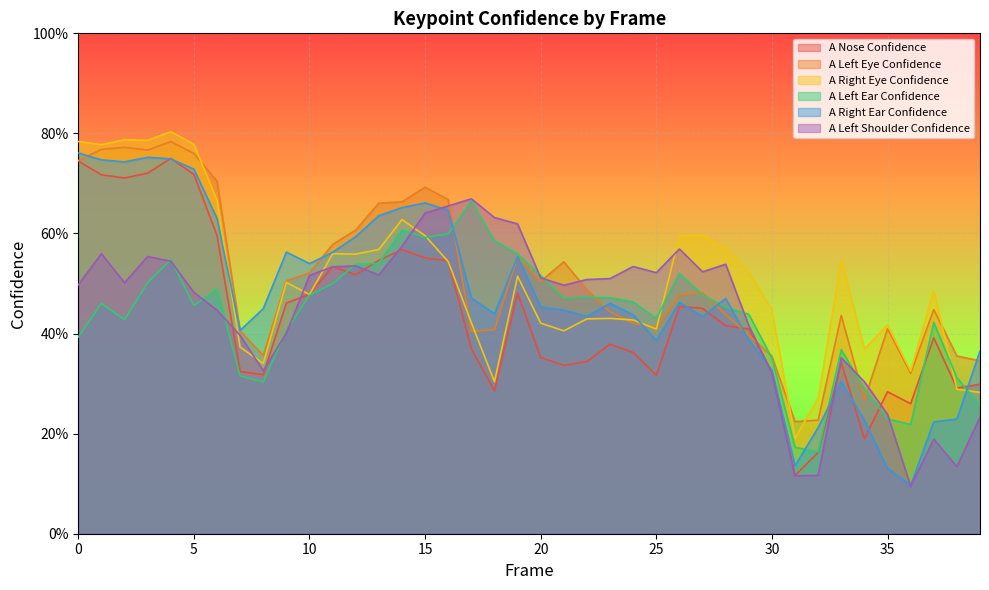

At which category is the sum across all series the highest?

4